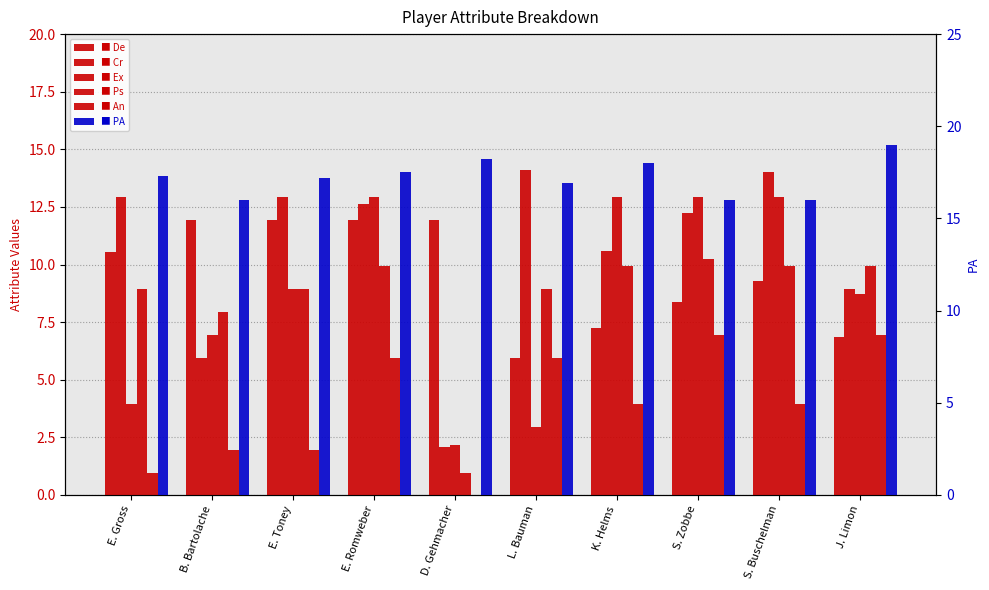

Reading left to right, transcribe all the data shown in this chart.

De: E. Gross=10.5	B. Bartolache=11.9	E. Toney=11.9	E. Romweber=11.9	D. Gehmacher=11.9	L. Bauman=6.0	K. Helms=7.3	S. Zobbe=8.4	S. Buschelman=9.3	J. Limon=6.8
Cr: E. Gross=12.9	B. Bartolache=6.0	E. Toney=12.9	E. Romweber=12.6	D. Gehmacher=2.1	L. Bauman=14.1	K. Helms=10.6	S. Zobbe=12.3	S. Buschelman=14.0	J. Limon=8.9
Ex: E. Gross=4.0	B. Bartolache=7.0	E. Toney=8.9	E. Romweber=12.9	D. Gehmacher=2.1	L. Bauman=3.0	K. Helms=12.9	S. Zobbe=12.9	S. Buschelman=12.9	J. Limon=8.7
Ps: E. Gross=8.9	B. Bartolache=8.0	E. Toney=8.9	E. Romweber=9.9	D. Gehmacher=0.9	L. Bauman=8.9	K. Helms=9.9	S. Zobbe=10.2	S. Buschelman=9.9	J. Limon=9.9
An: E. Gross=0.9	B. Bartolache=1.9	E. Toney=1.9	E. Romweber=6.0	D. Gehmacher=0.0	L. Bauman=6.0	K. Helms=4.0	S. Zobbe=7.0	S. Buschelman=4.0	J. Limon=7.0
PA: E. Gross=17.3	B. Bartolache=16.0	E. Toney=17.2	E. Romweber=17.5	D. Gehmacher=18.2	L. Bauman=16.9	K. Helms=18.0	S. Zobbe=16.0	S. Buschelman=16.0	J. Limon=19.0